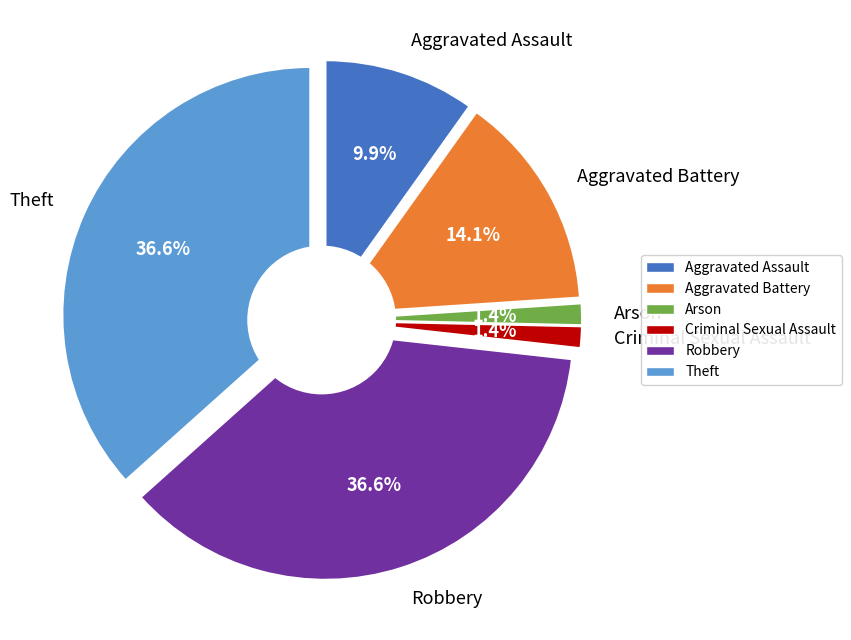

Is there a majority slice in this chart?

No